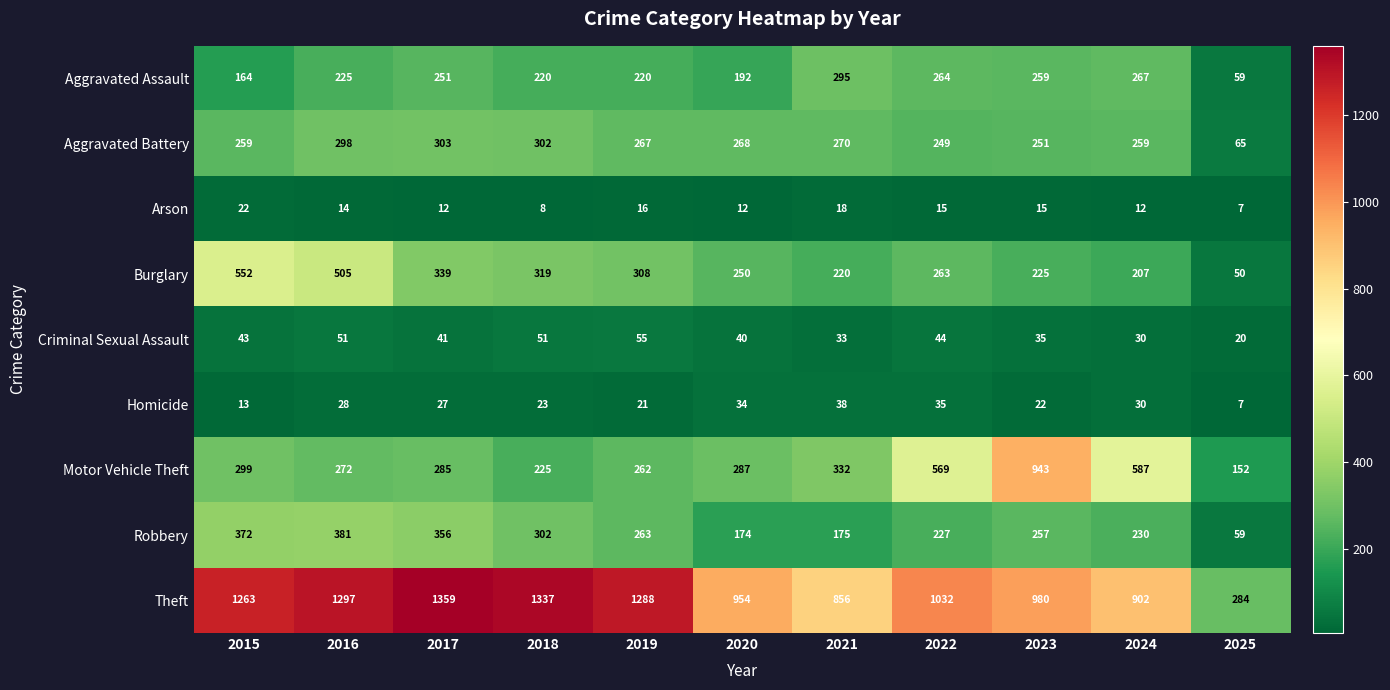

How many data points in Criminal Sexual Assault are less than 41?

5